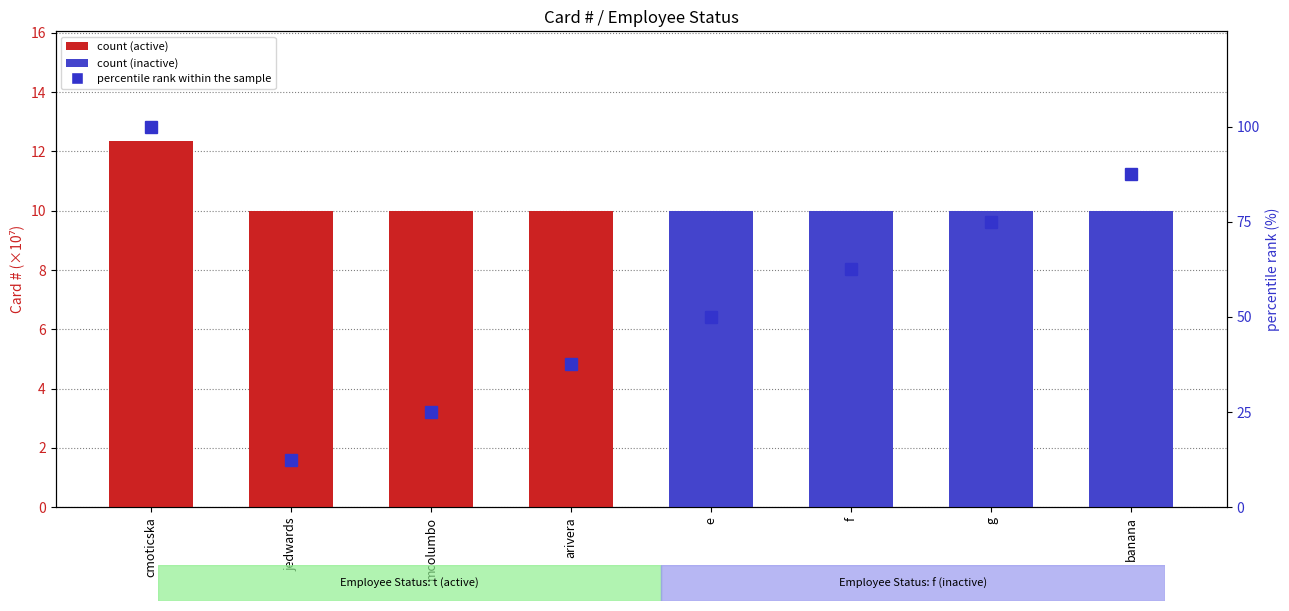

What is the spread (max minus min) of values at e?

40.0